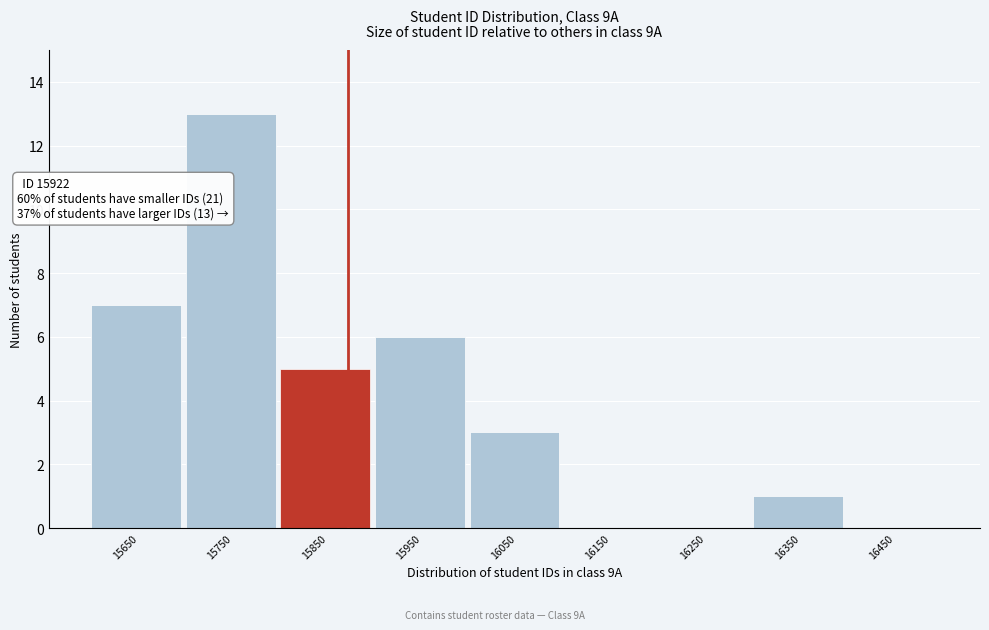

Reading left to right, list all the values displayed in this chart.

15650=7	15750=13	15850=5	15950=6	16050=3	16150=0	16250=0	16350=1	16450=0